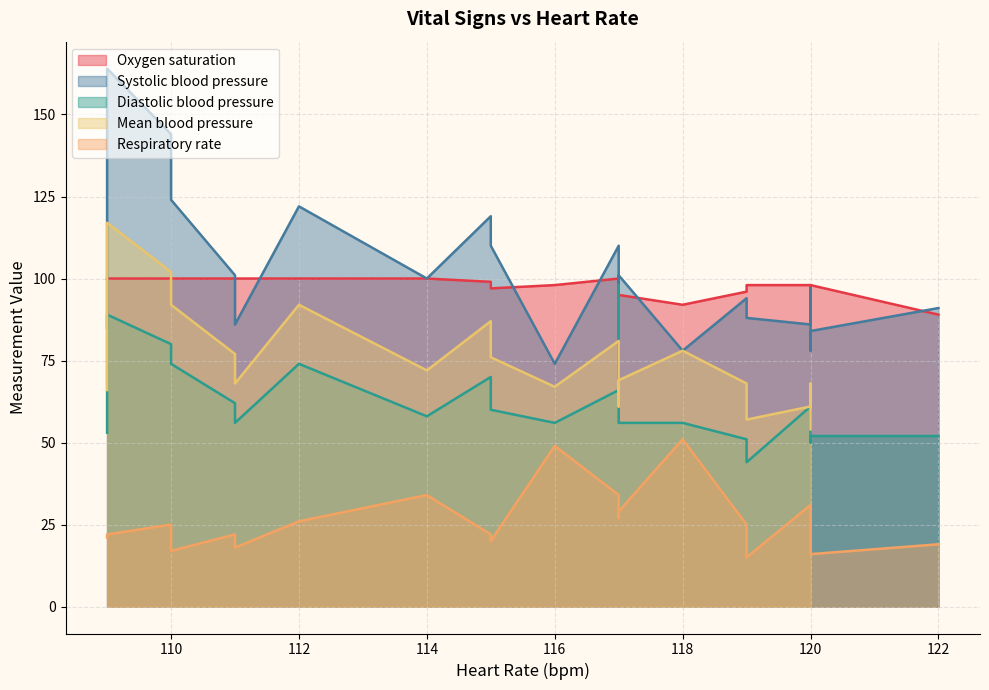

At how many categories does at least one series exceed 21?

22